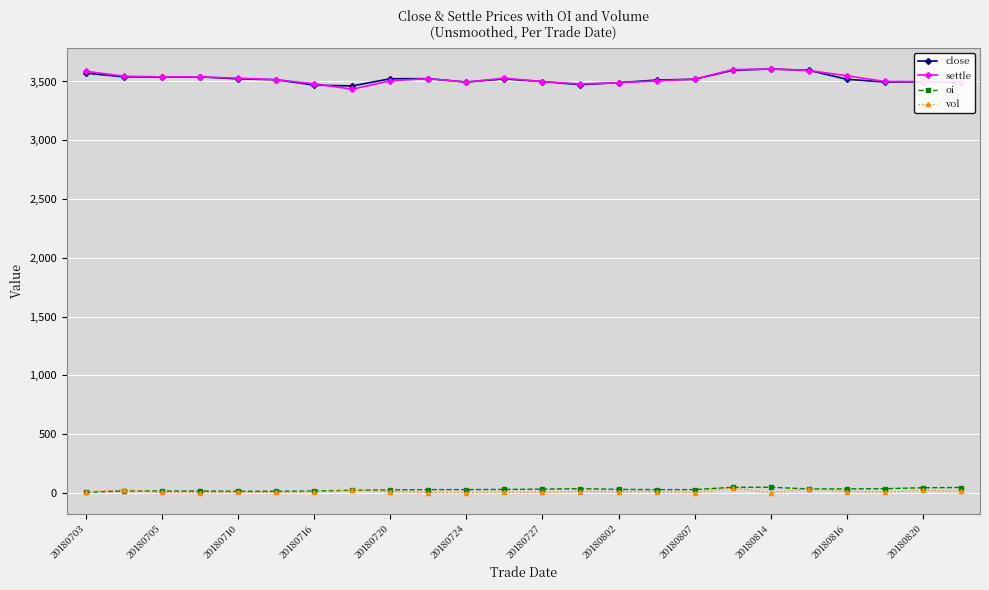

True or false: close and vol intersect in this chart.

False